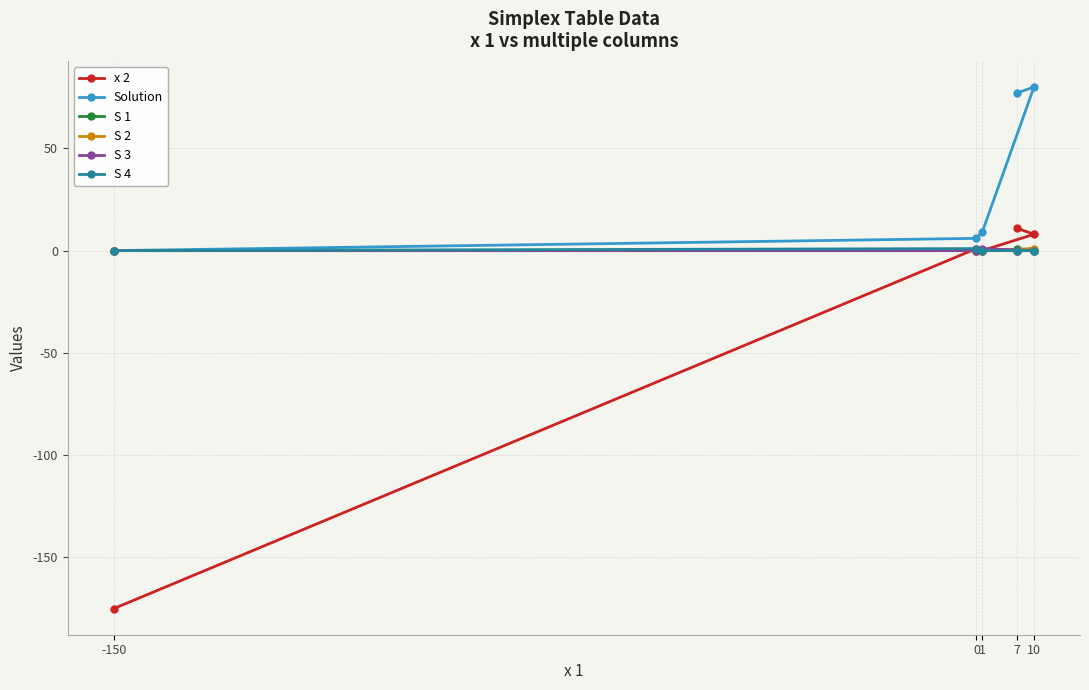

List the labels in order of Solution value, largest first.

10, 7, 1, 0, -150